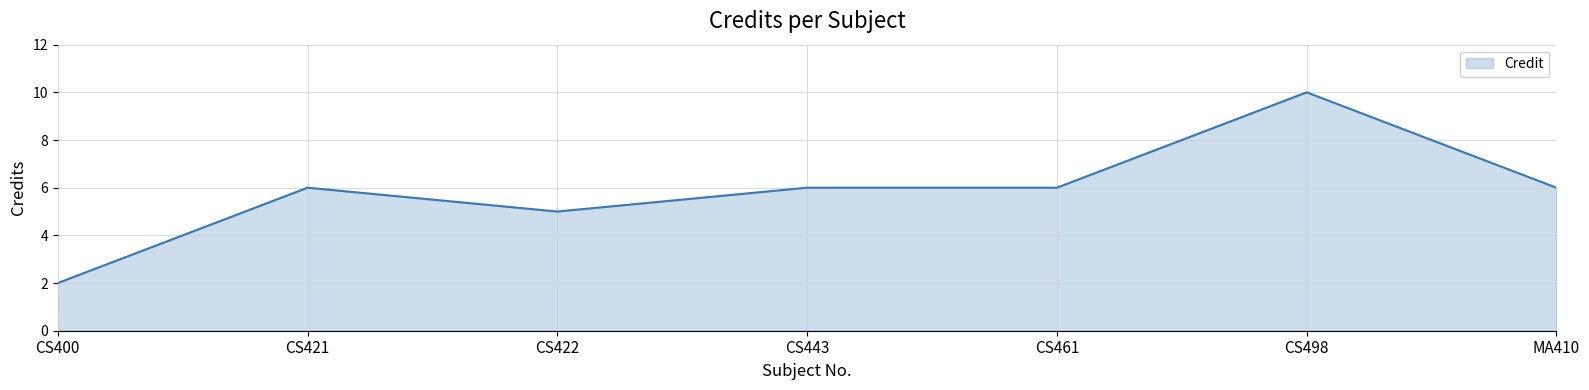

The chart shows a value of 6 at CS461. True or false?

True